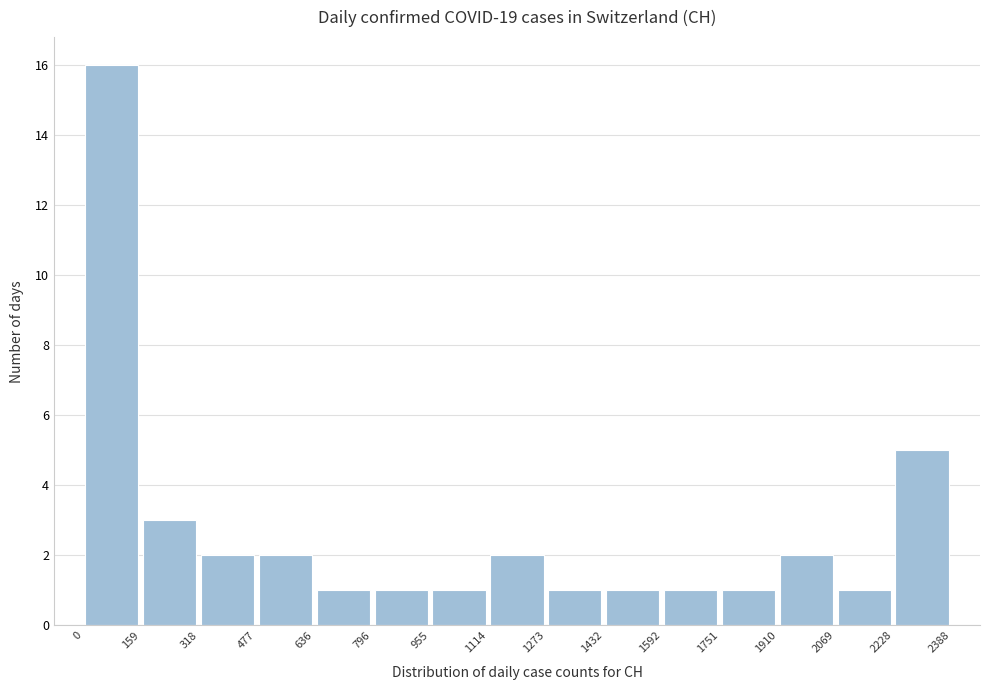

Reading left to right, list every bar in this chart as the range it spans on the x-axis followed by its height. The values are not printed on the chart, so give them approximately, as read against the axis.

0 to 159: 16
159 to 318: 3
318 to 477: 2
477 to 636: 2
636 to 796: 1
796 to 955: 1
955 to 1114: 1
1114 to 1273: 2
1273 to 1432: 1
1432 to 1592: 1
1592 to 1751: 1
1751 to 1910: 1
1910 to 2069: 2
2069 to 2228: 1
2228 to 2388: 5